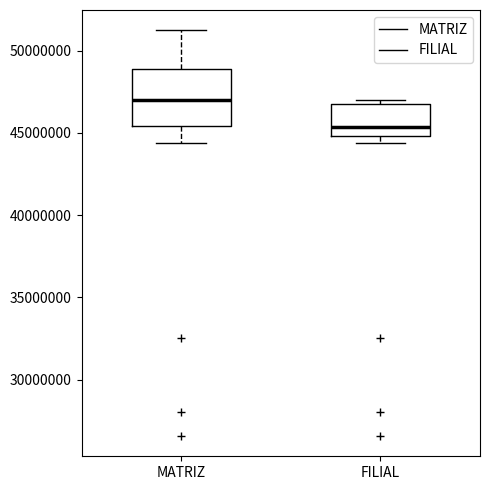

Reading left to right, transcribe this box plot: for each box, give where its median line is, the range the box spans, and where its two whiskers end, as read against the y-axis. The values are not printed on the chart, so give them approximately, as read against the axis.

MATRIZ: median 47000000, box 45500000 to 49000000, whiskers 44500000 to 51000000
FILIAL: median 45500000, box 45000000 to 46500000, whiskers 44500000 to 47000000